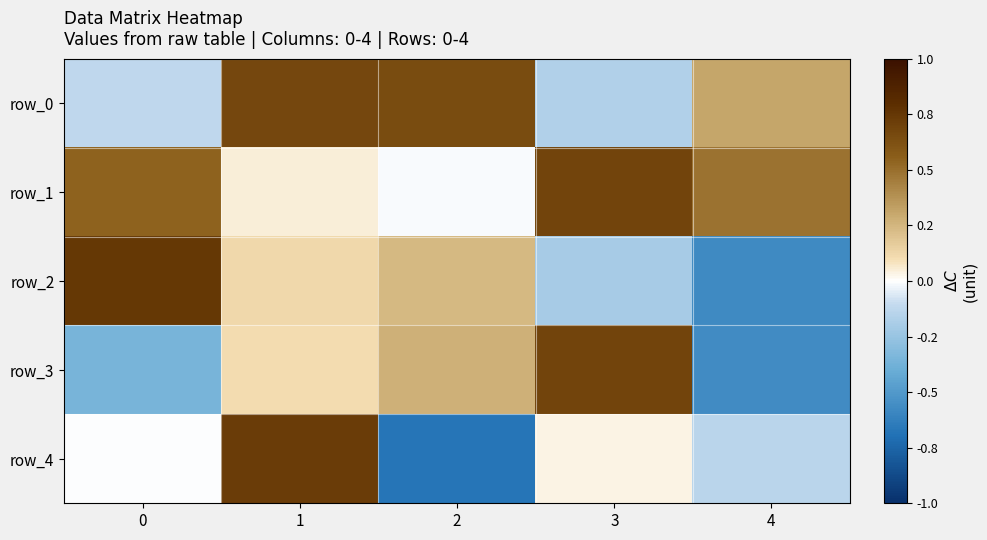

How many values in row_2 are above zero?

3